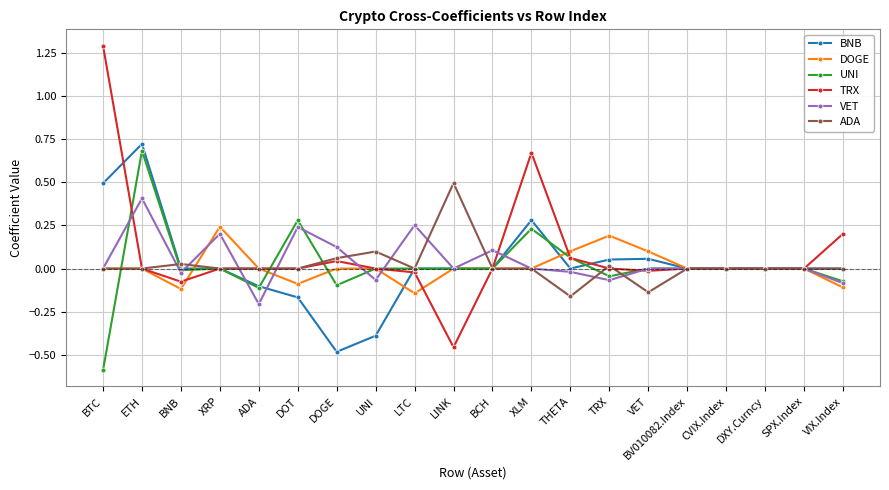

Which category has the lowest value in the DOGE series?

LTC